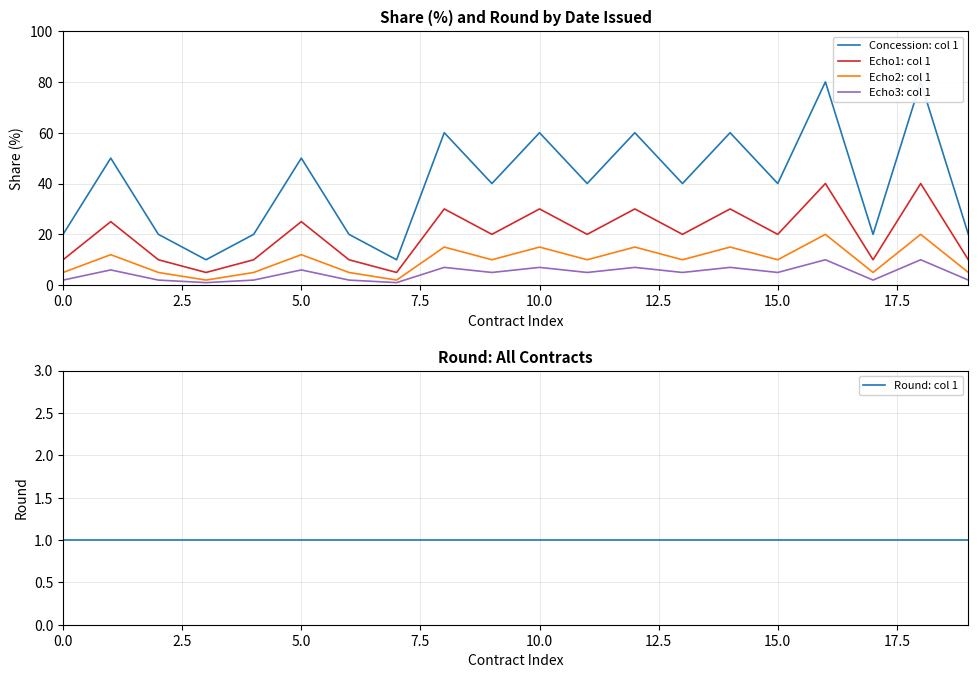

Count the number of categories in the chart.

20